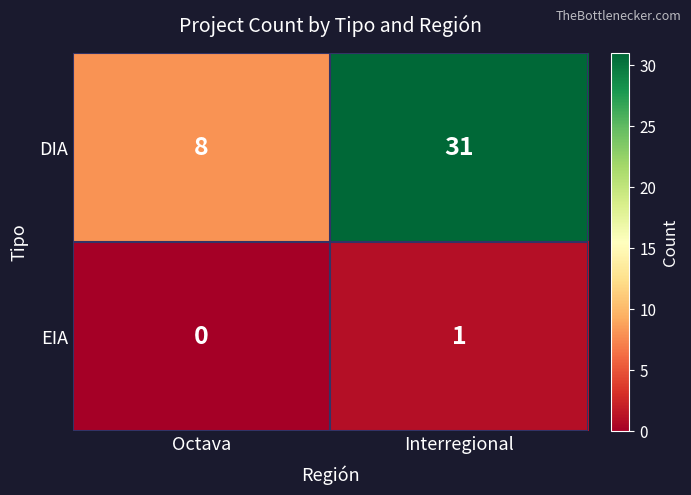

Which label corresponds to the largest value in the chart?

Interregional